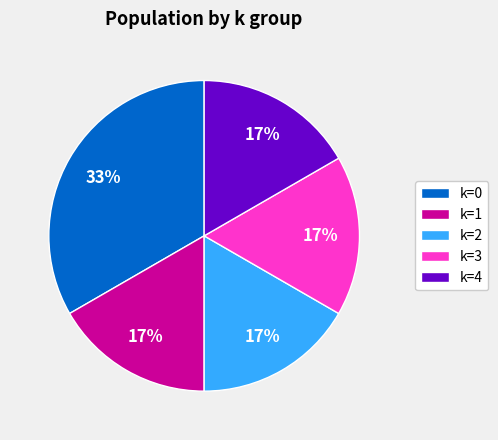

To the nearest percent, what is the combined percentage of k=3 and k=0?

50%